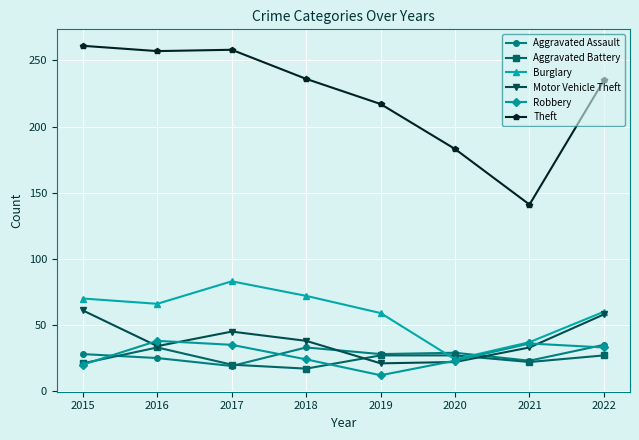

What is the maximum value for Robbery?

38